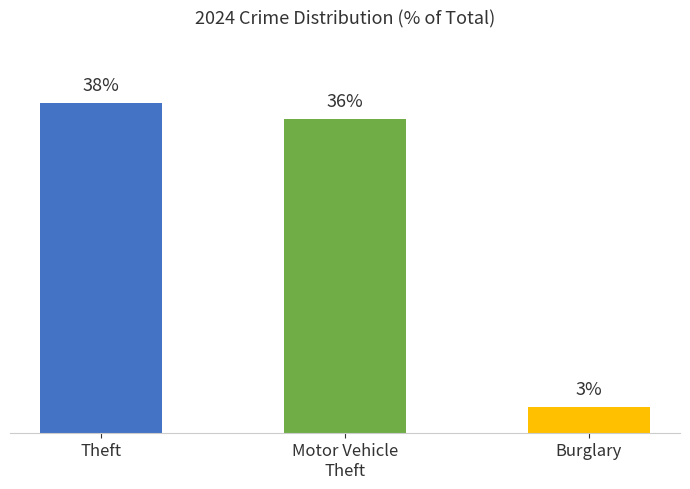

What is the sum of the values at Burglary and Theft?

40.5